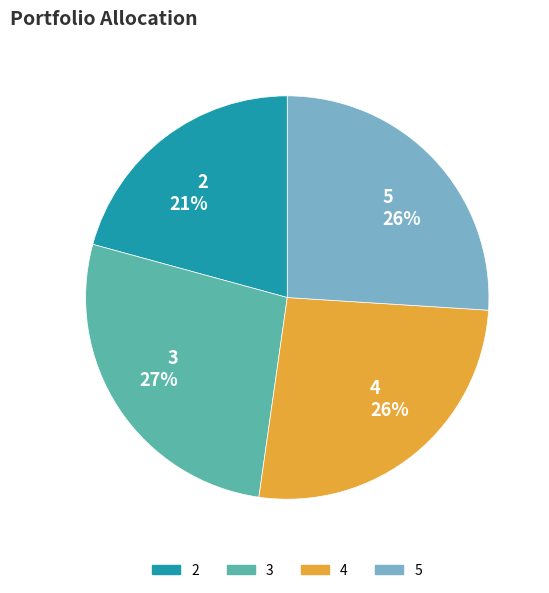

Which category has the biggest portion of the pie?

3